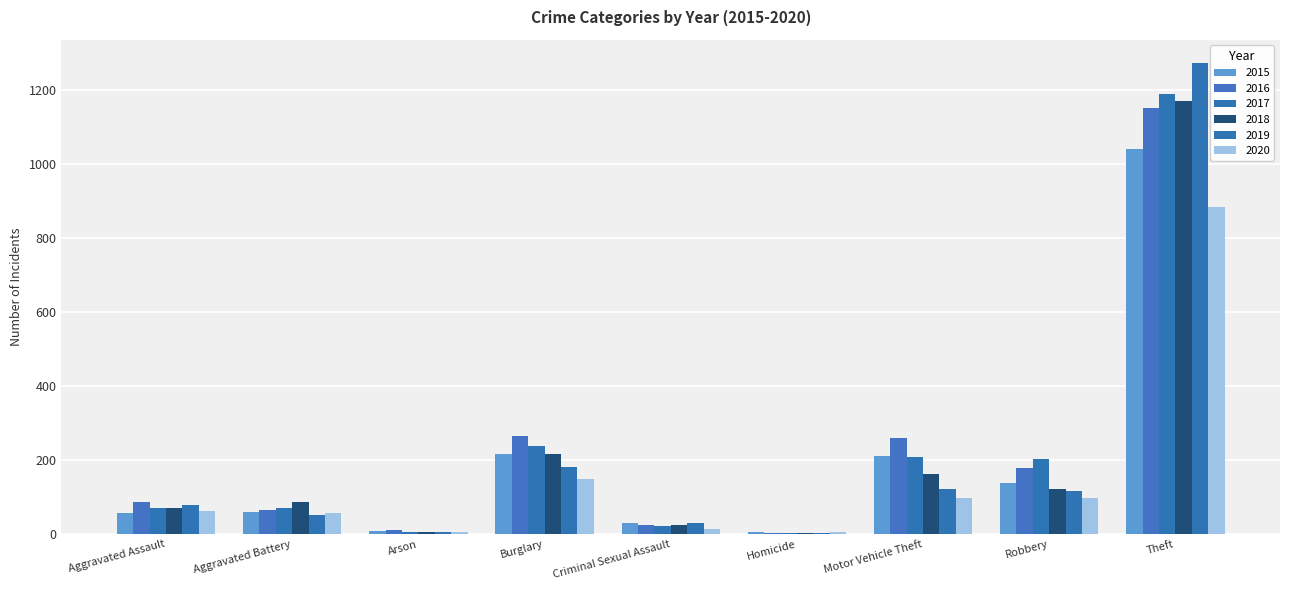

What is the label of the 9th bar from the left?

Theft